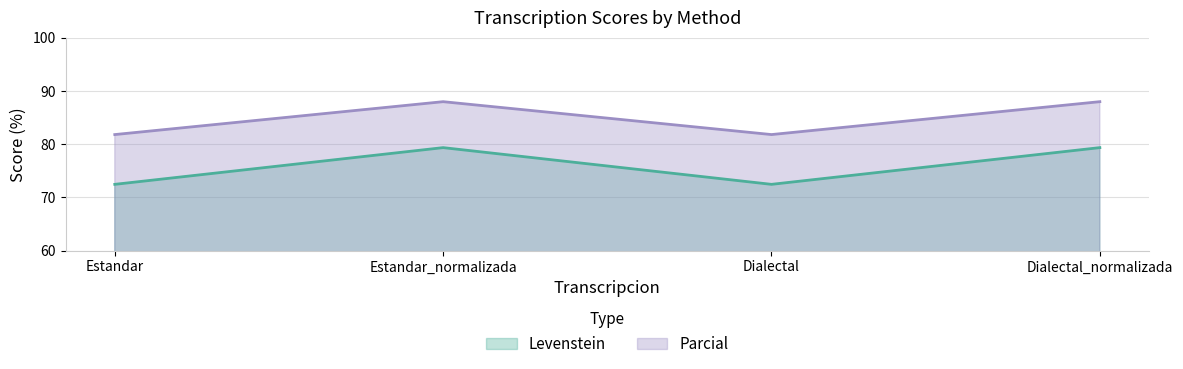

What is the greatest value displayed?

88.0